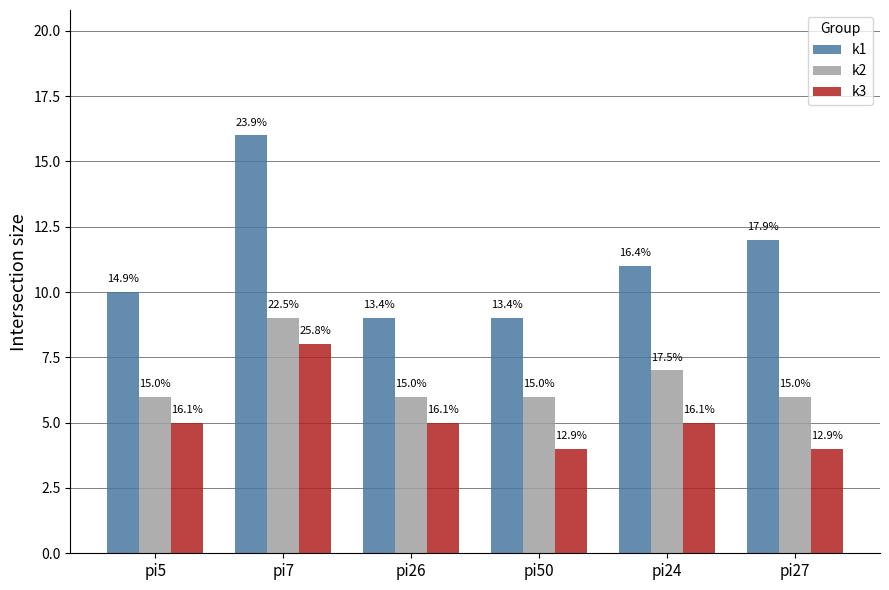

Which series has the largest total across all categories?

k1